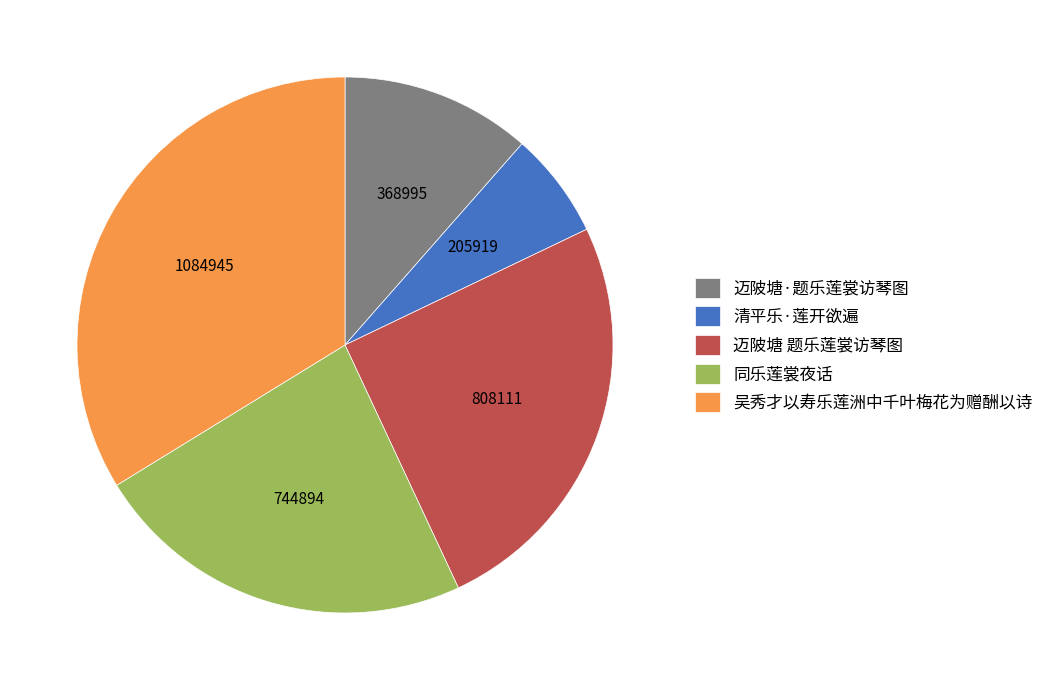

Does 吴秀才以寿乐莲洲中千叶梅花为赠酬以诗 represent more than half of the total?

No